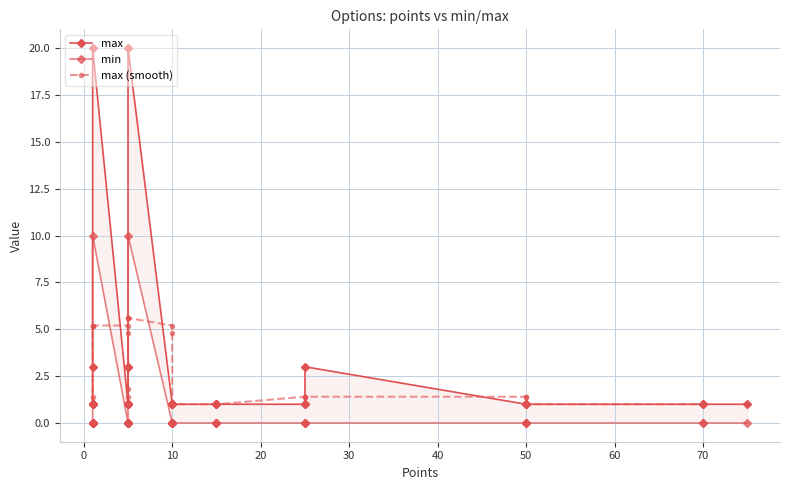

True or false: min has a value of 0 at 15.

True